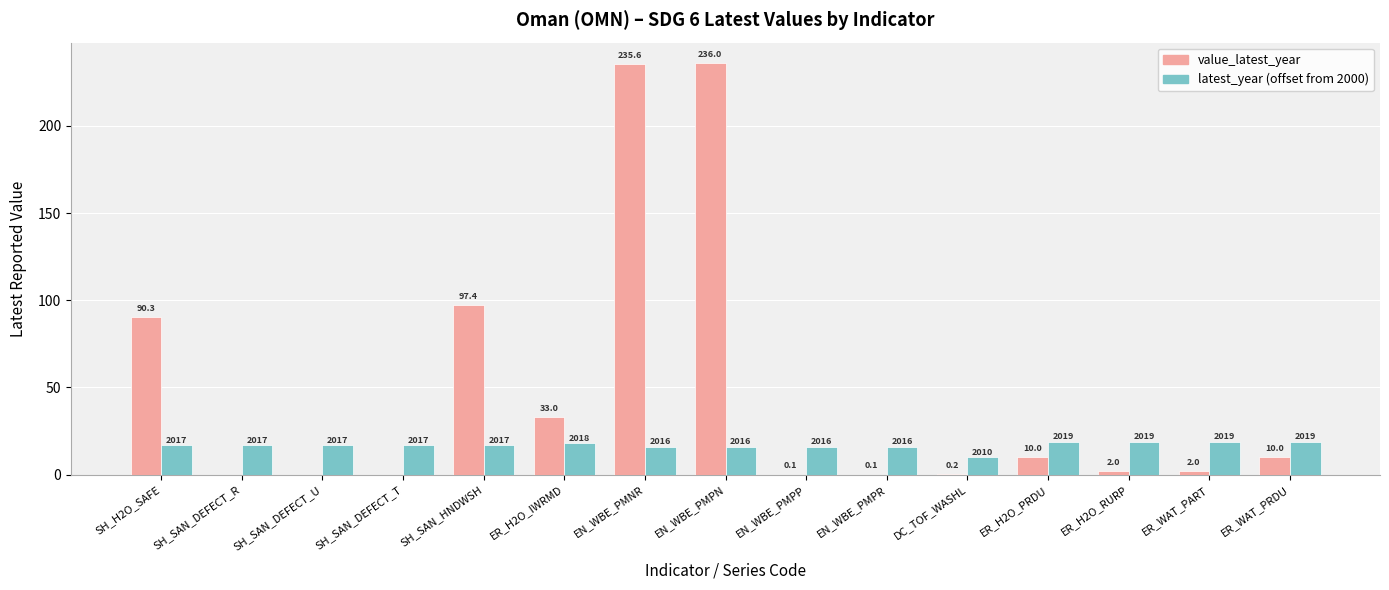

What are all the series names shown in the legend?

value_latest_year, latest_year (offset from 2000)